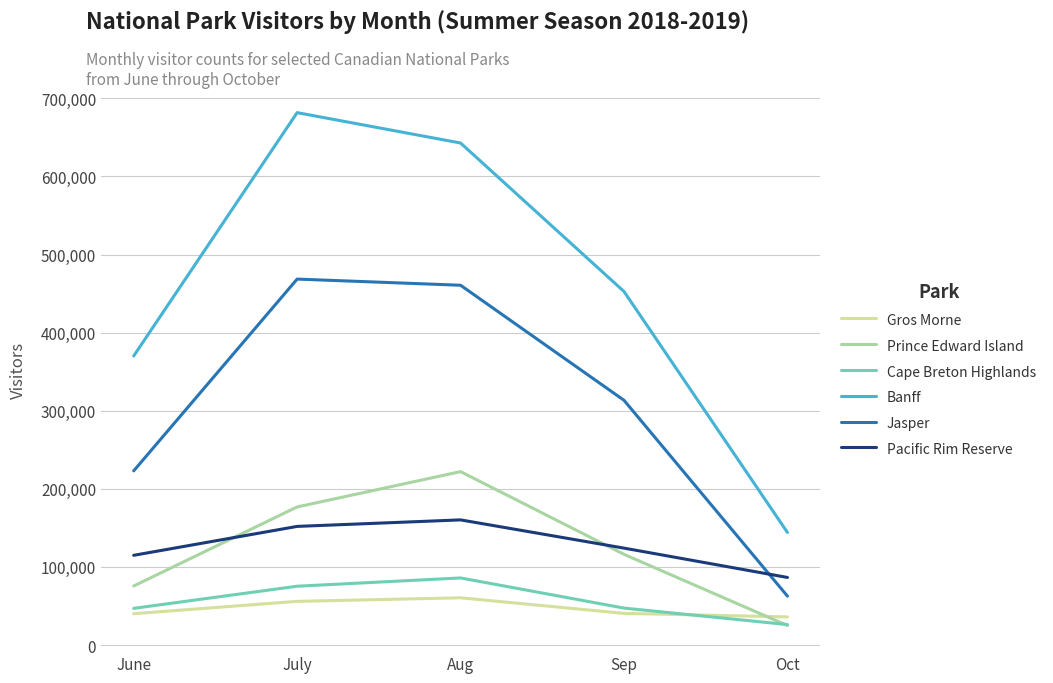

What is the difference between the Banff values at Oct and Aug?

498686